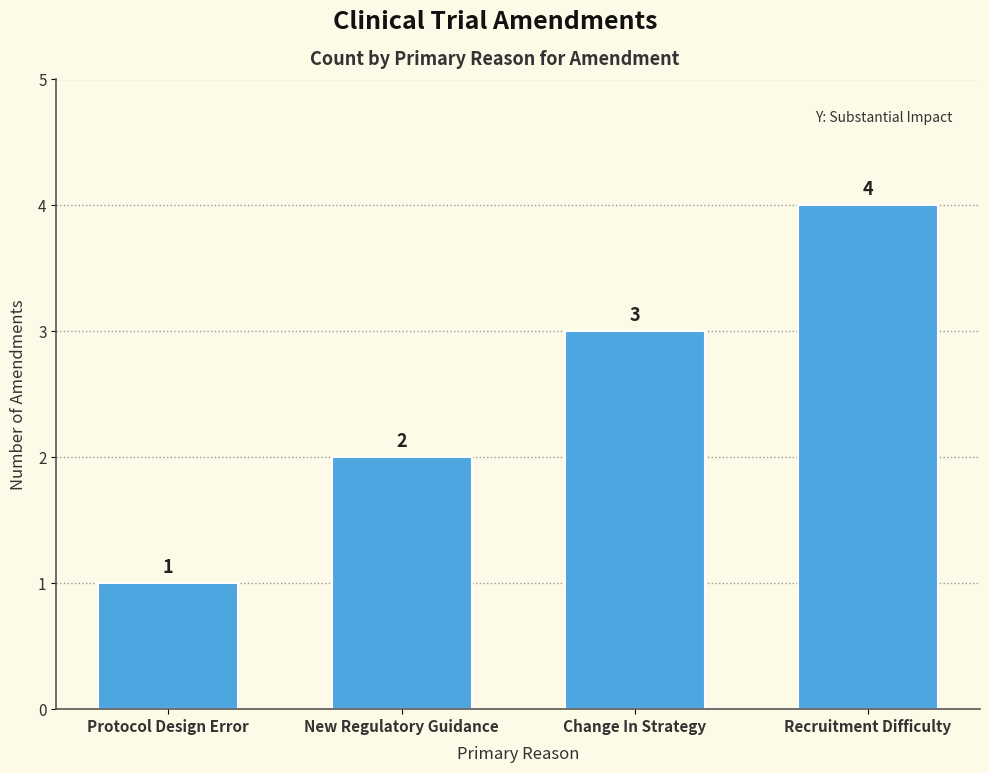

What is the ratio of the value at Recruitment Difficulty to the value at Protocol Design Error?

4.0